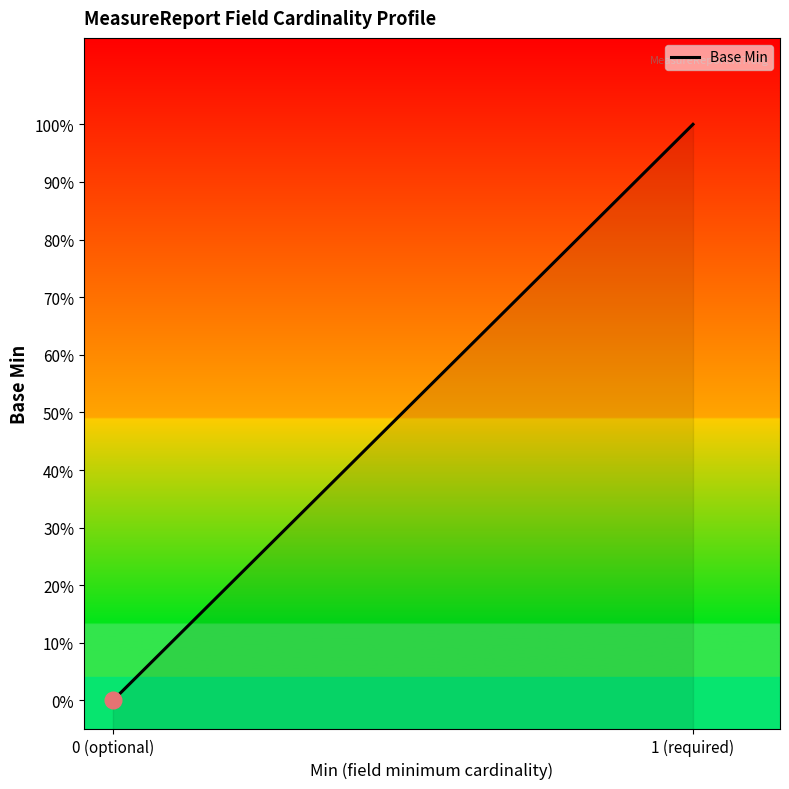

Which label corresponds to the largest value in the chart?

1